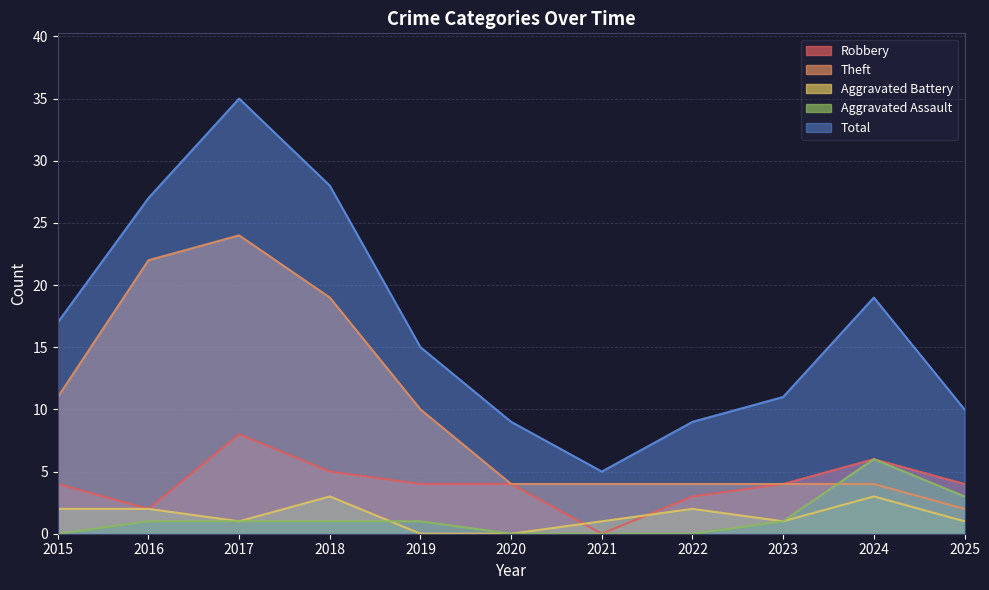

What is the difference between the second highest and minimum values in the Aggravated Battery series?

3